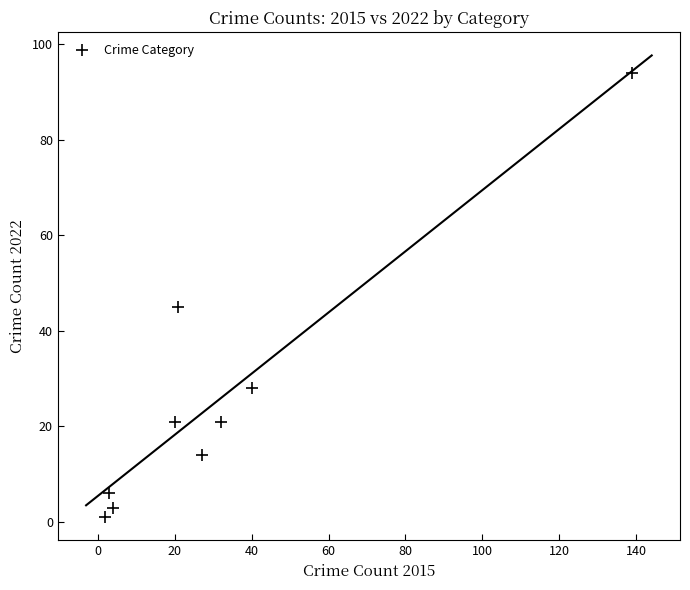

What Y value in the scatter plot is closest to 47?

45